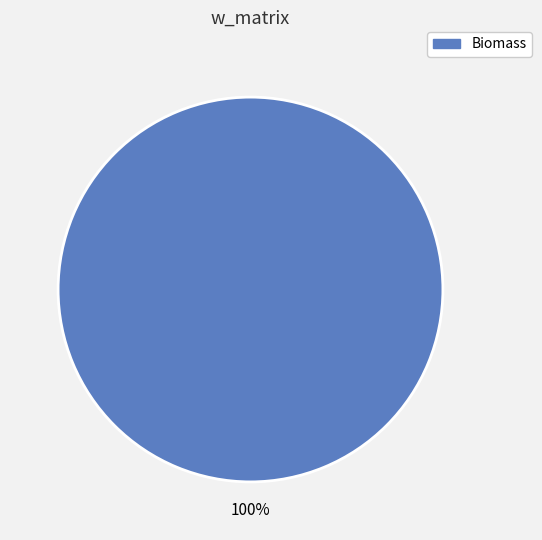

Is there any slice that represents more than half of the pie?

Yes